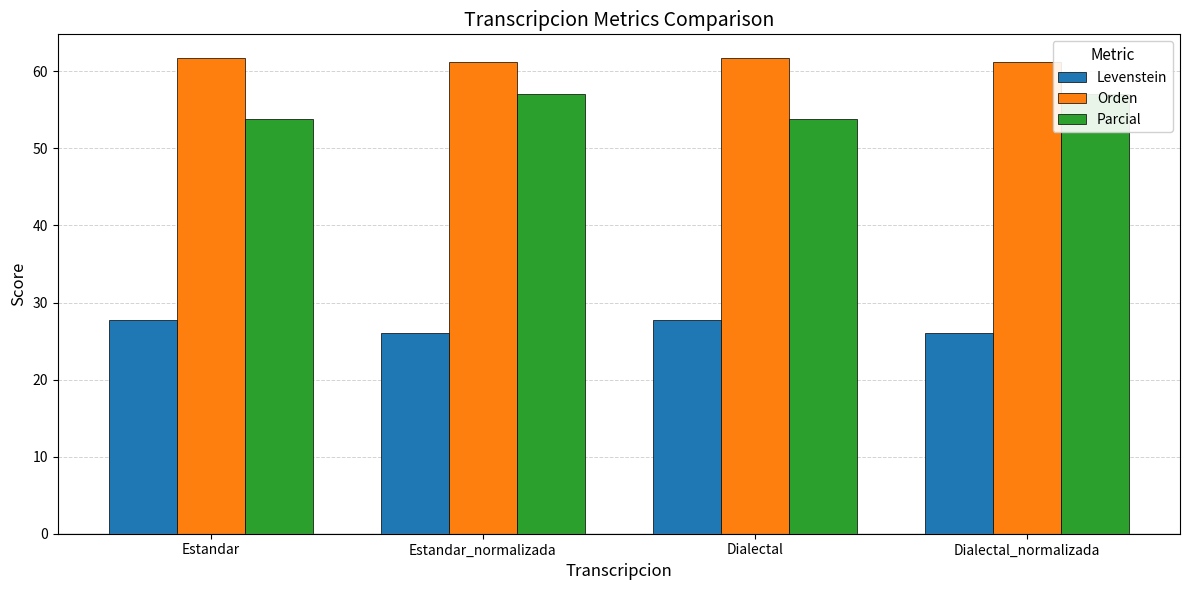

The value of Orden at Estandar_normalizada is 32.2. True or false?

False